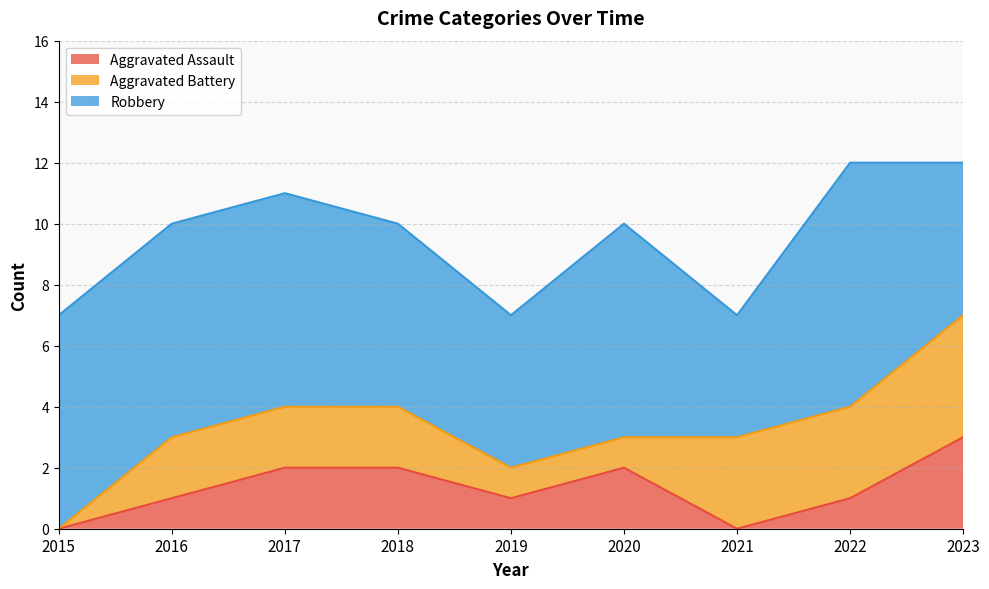

How many lines are shown in the chart?

3